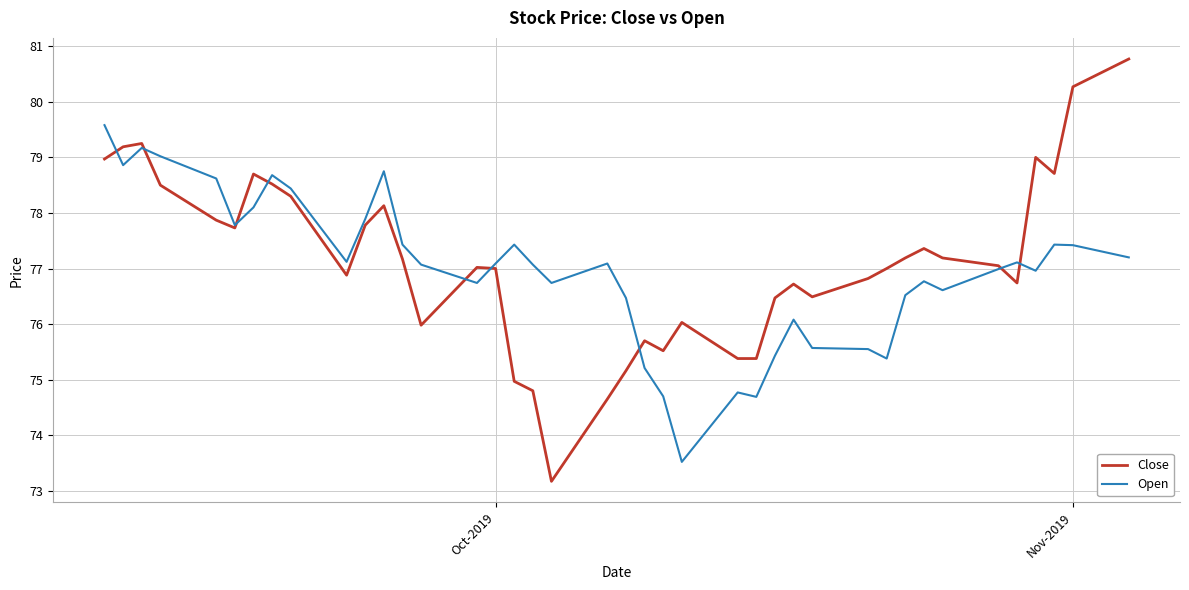

What is the minimum value for Close?

73.2